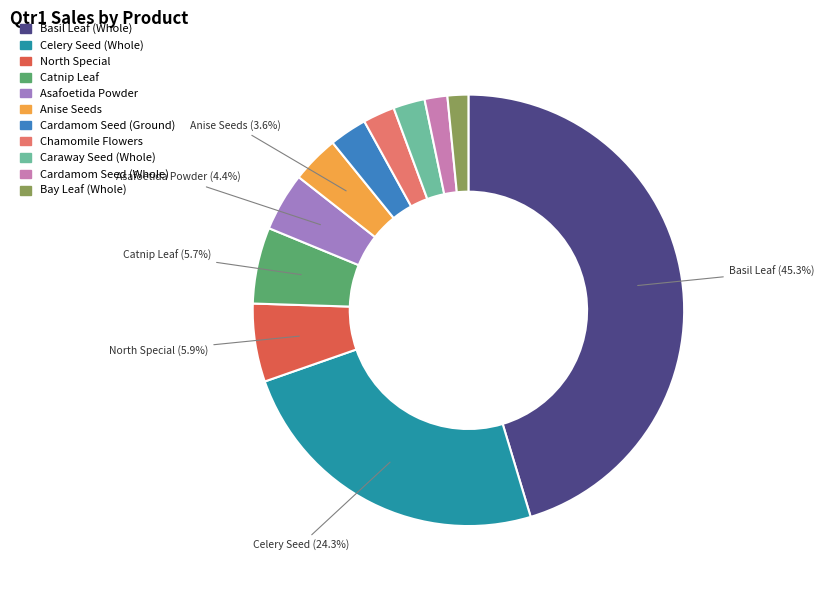

Which slice is the largest?

Basil Leaf (Whole)